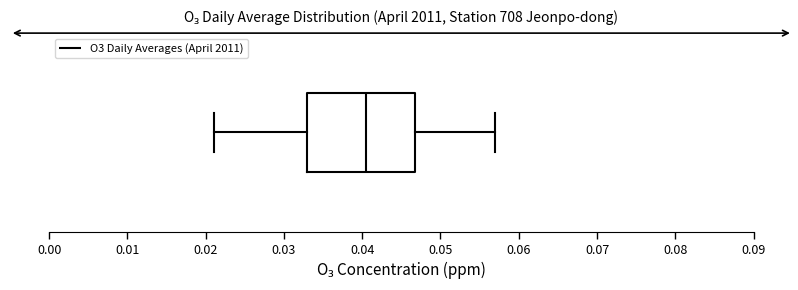

Where does the median line of the box sit on the x-axis? The values are not printed on the chart, so give them approximately, as read against the axis.

0.041